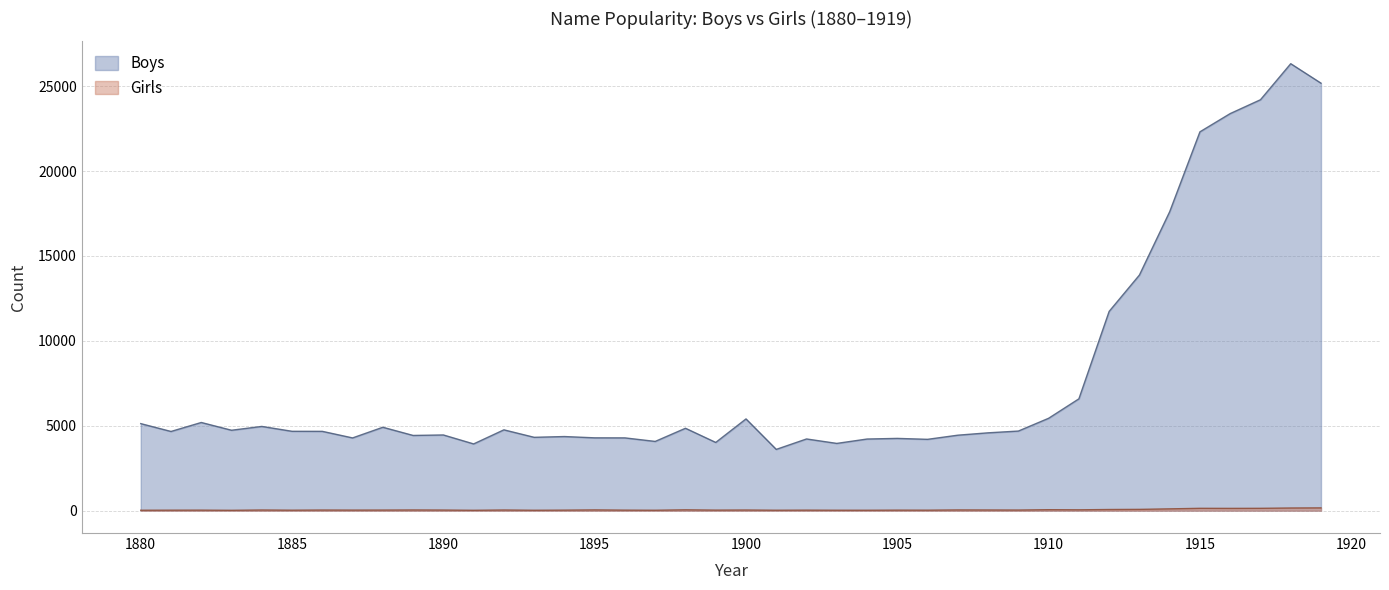

What is the sum of all Boys values?

311208